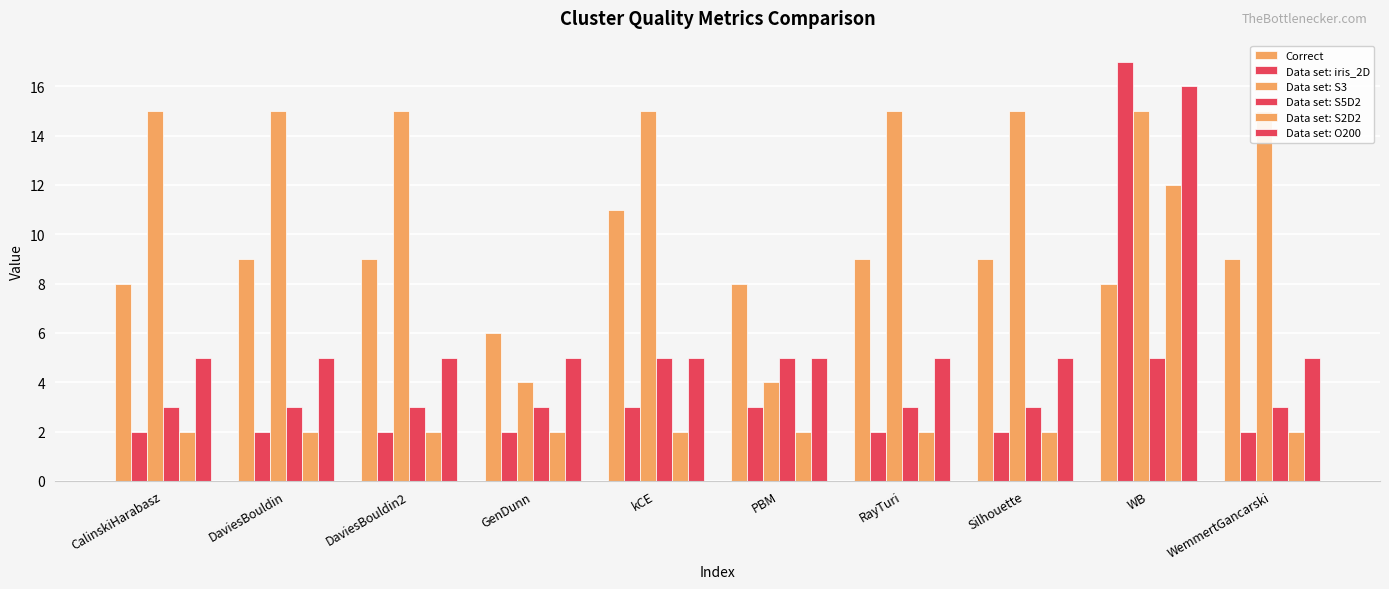

What is the difference between the highest and lowest values at WemmertGancarski?

13